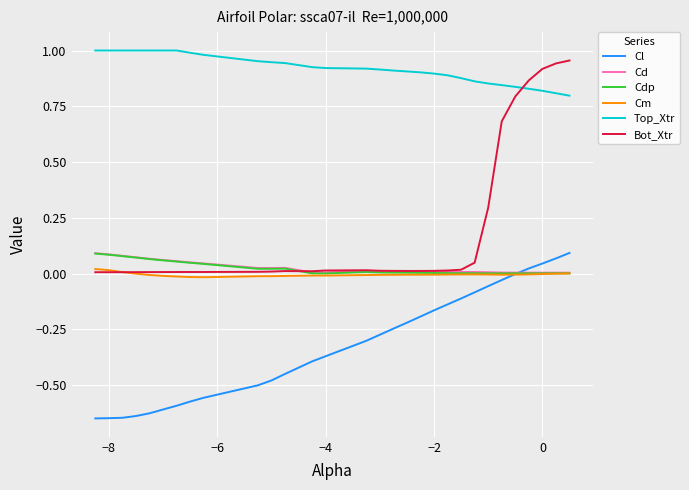

Which series has the largest range (max minus min)?

Bot_Xtr